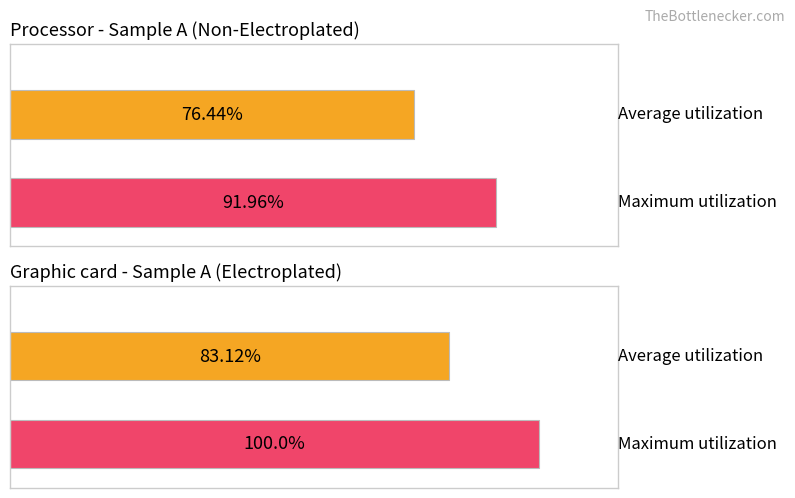

Which series has the widest spread of values?

Maximum utilization